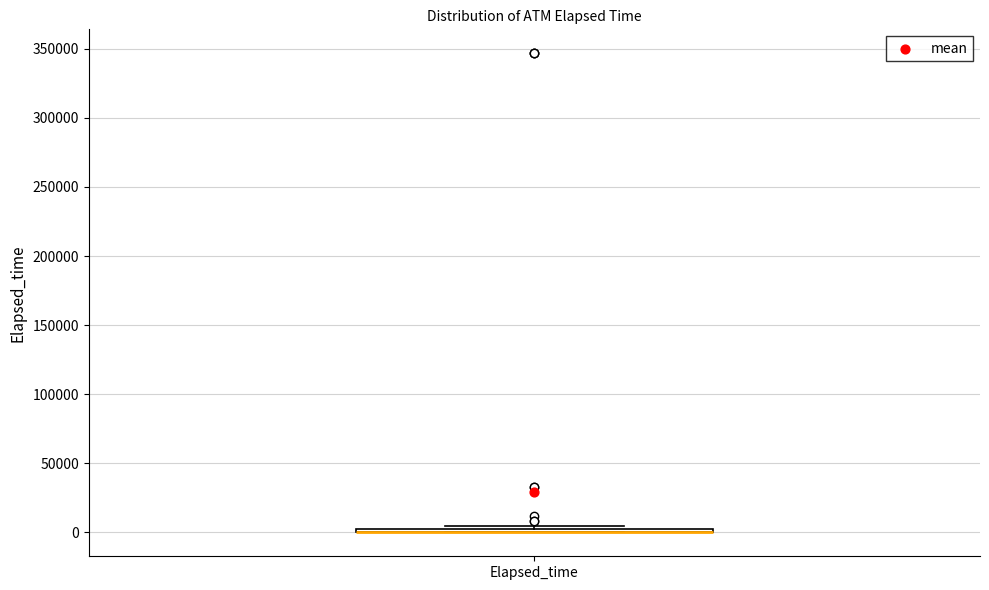

Where is the upper edge of the box for Elapsed_time on the y-axis? The values are not printed on the chart, so give them approximately, as read against the axis.

5000